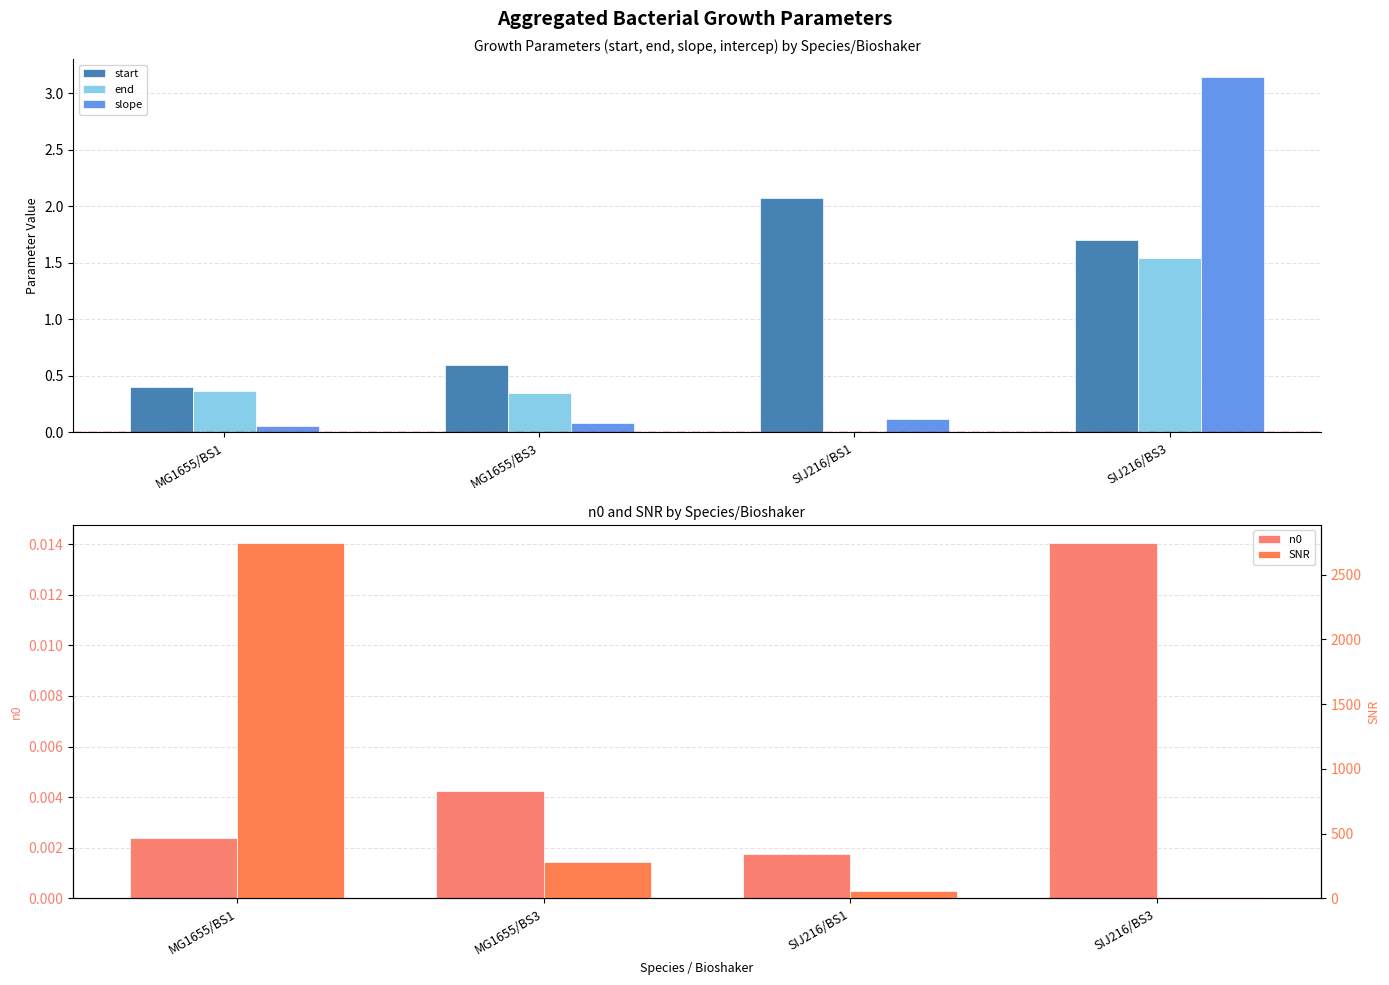

How many groups of bars are there?

4